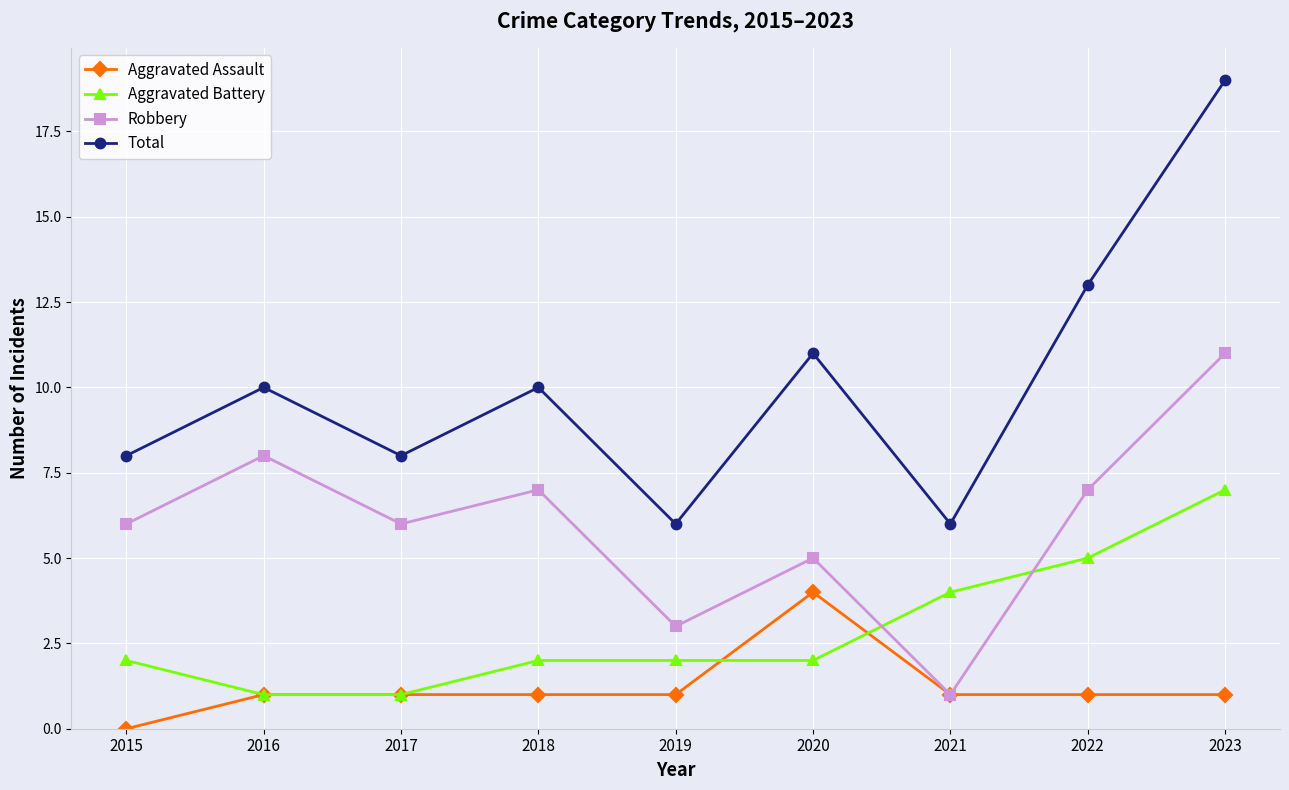

What are all the series names shown in the legend?

Aggravated Assault, Aggravated Battery, Robbery, Total